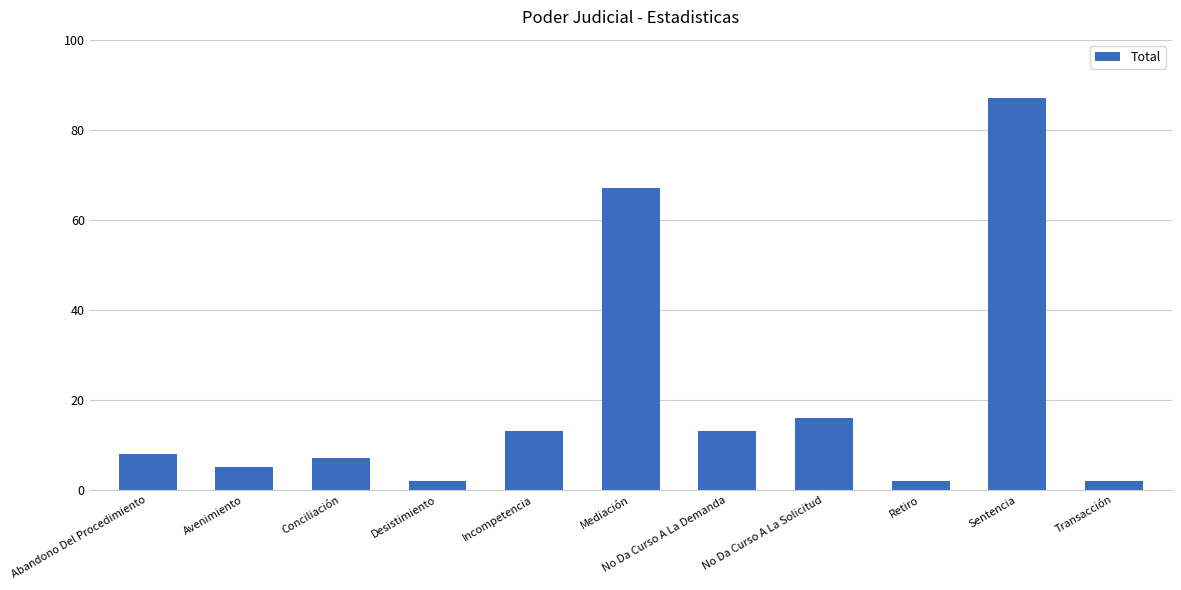

Which label corresponds to the largest value in the chart?

Sentencia